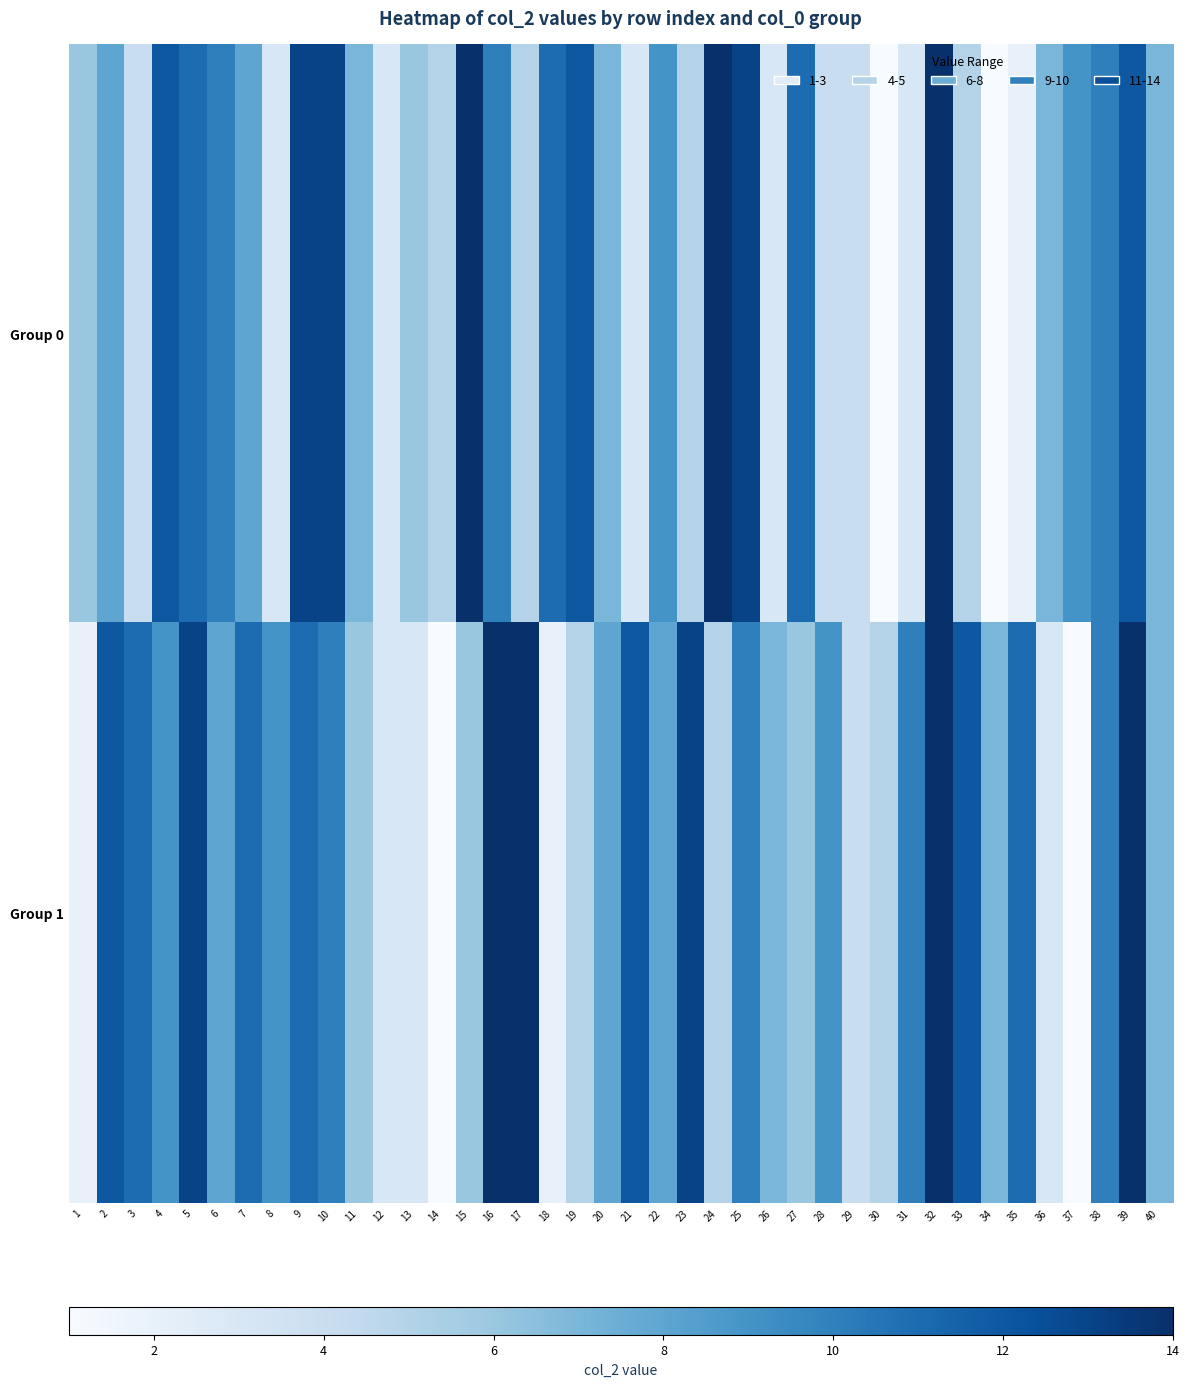

How many distinct data groups are displayed?

2